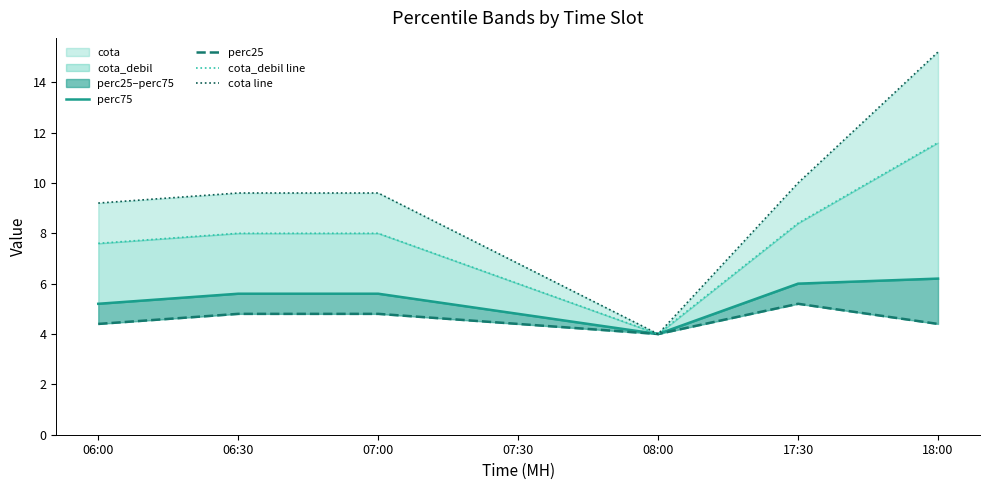

The perc75 series shows 6.0 at 17:30. True or false?

True